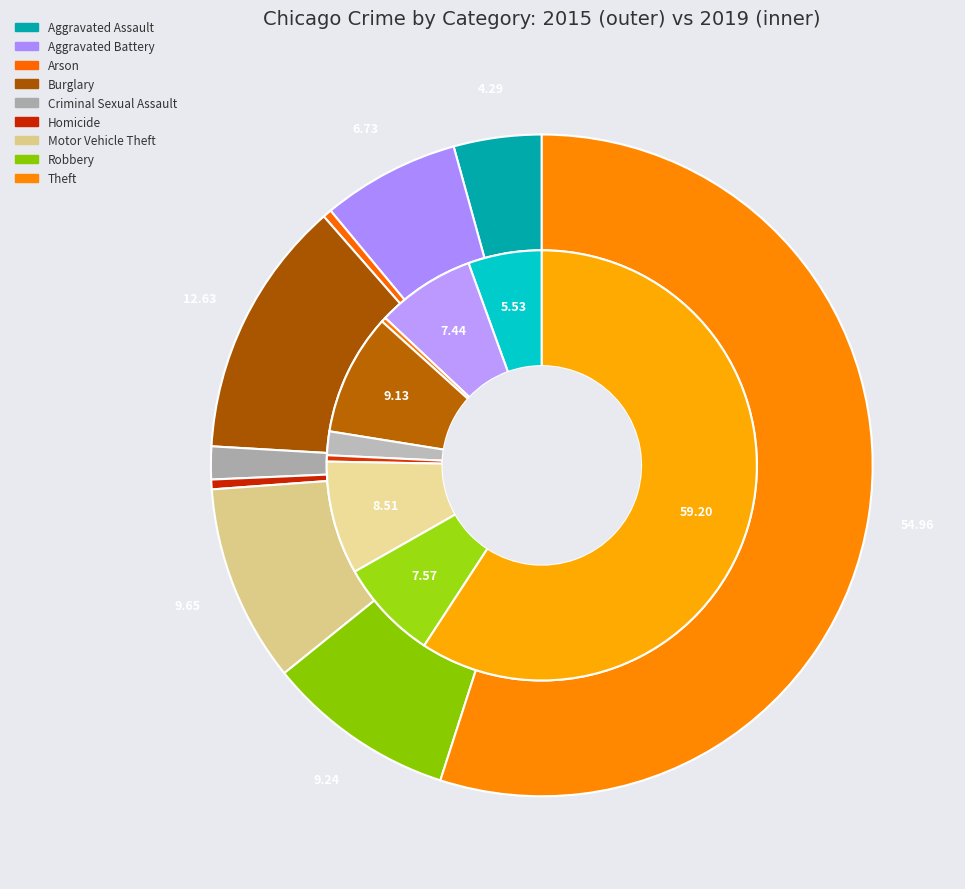

Rank the series by their maximum value, from highest to lowest.

values_2019, values_2015